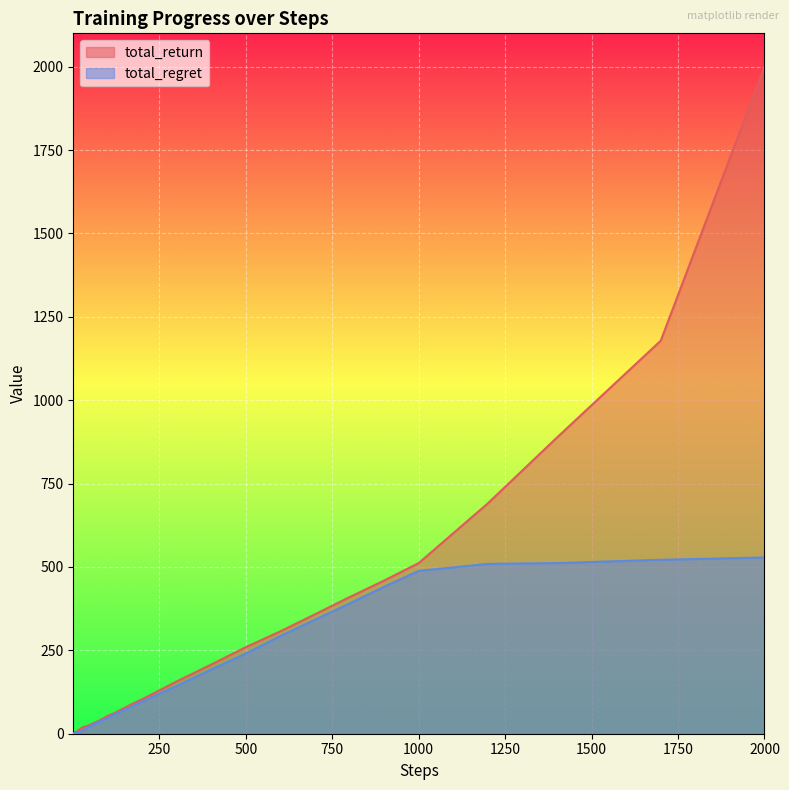

Rank the series by their maximum value, from lowest to highest.

total_regret, total_return